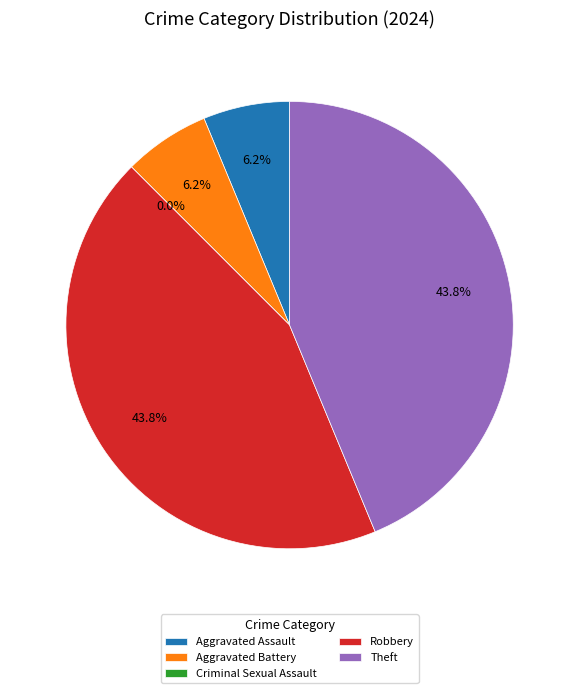

What is the ratio of the value at Aggravated Battery to the value at Aggravated Assault?

1.0